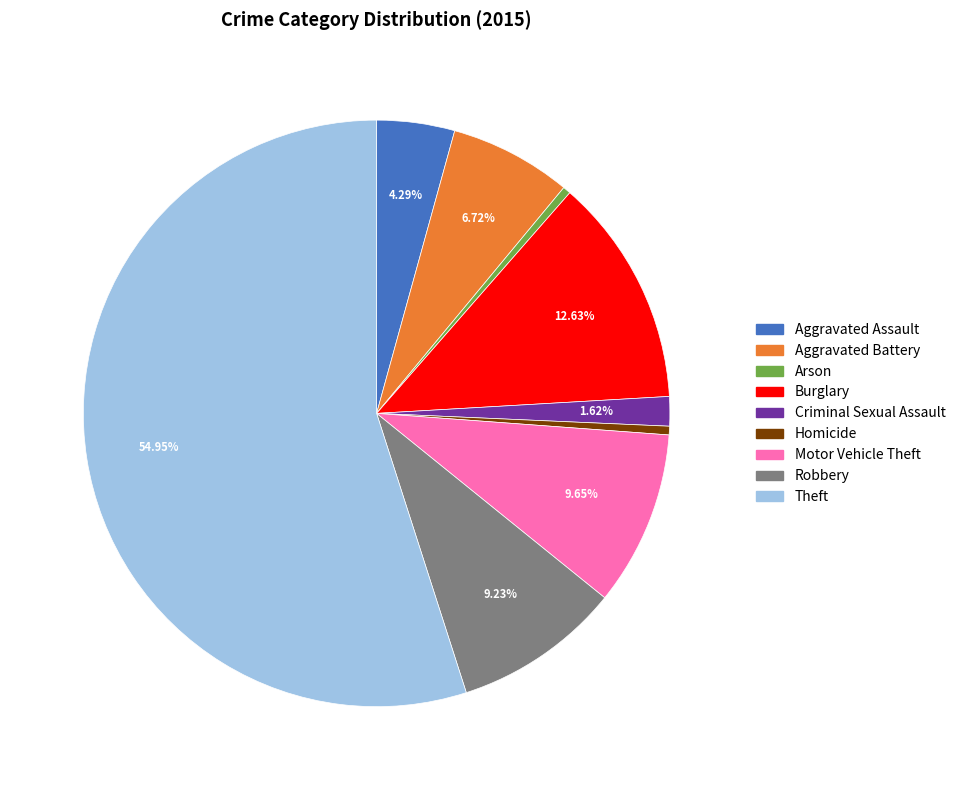

To the nearest percent, what is the combined percentage of Criminal Sexual Assault and Aggravated Assault?

6%